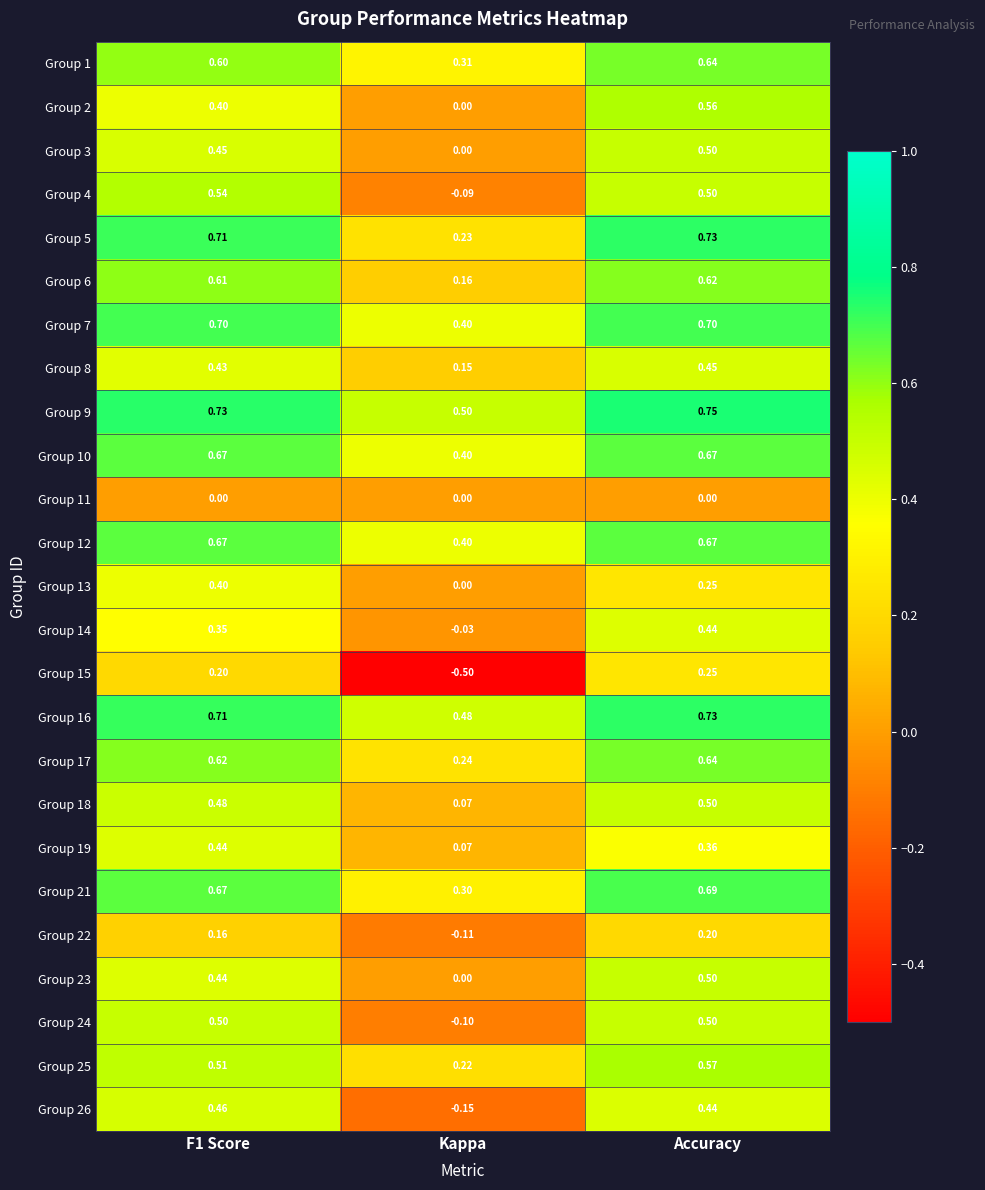

At which category does the chart reach its minimum across all series?

Kappa